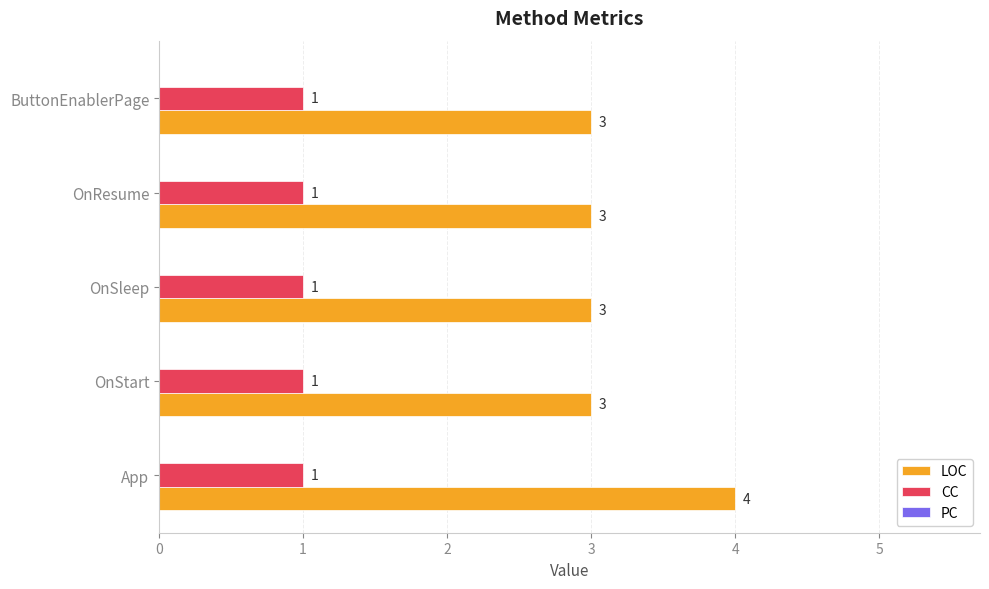

Is it true that LOC equals 2 at OnSleep?

False